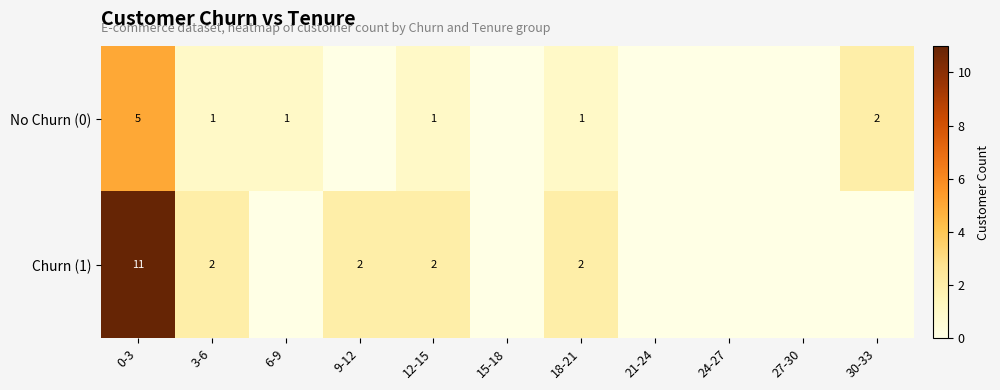

True or false: No Churn (0) has a value of 0 at 3-6.

False